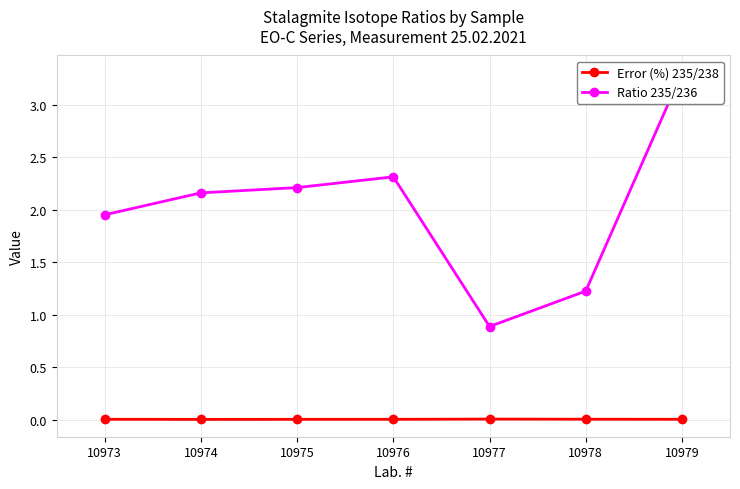

Rank the series by their average value, from lowest to highest.

Error (%) 235/238, Ratio 235/236